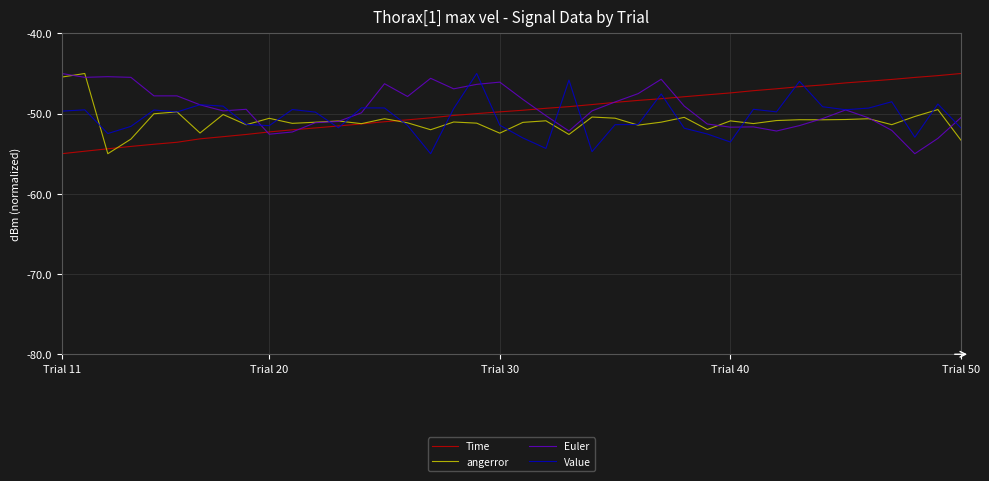

What is the lowest value of the Value series?

-55.0